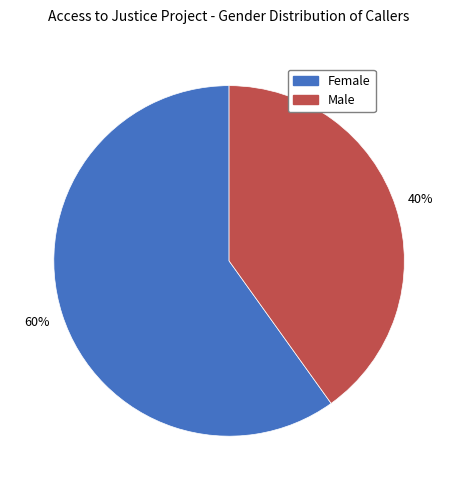

Rank the categories by value from lowest to highest.

Male, Female